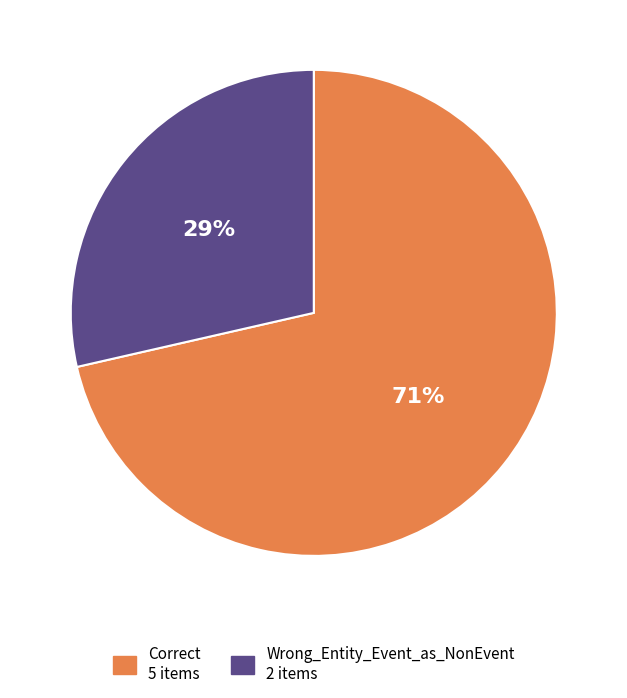

Which slice represents more than half of the pie?

Correct